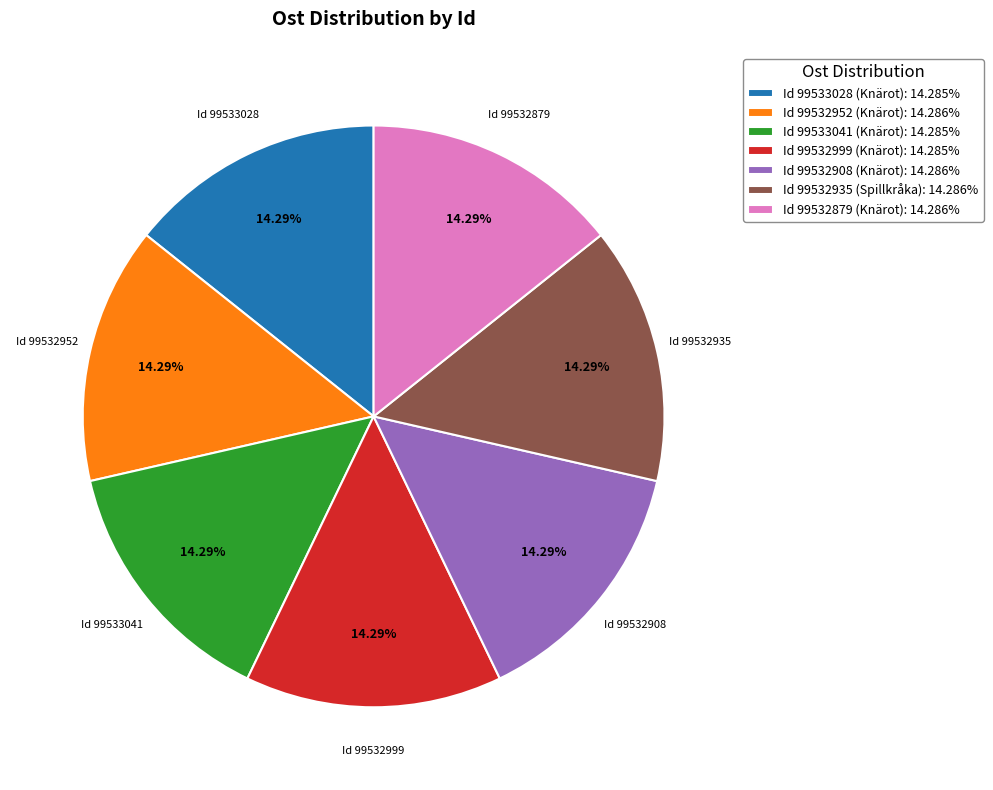

Approximately how many times larger is the value at Id 99532879 (Knärot): 14.286% compared to Id 99532999 (Knärot): 14.285%?

1.0